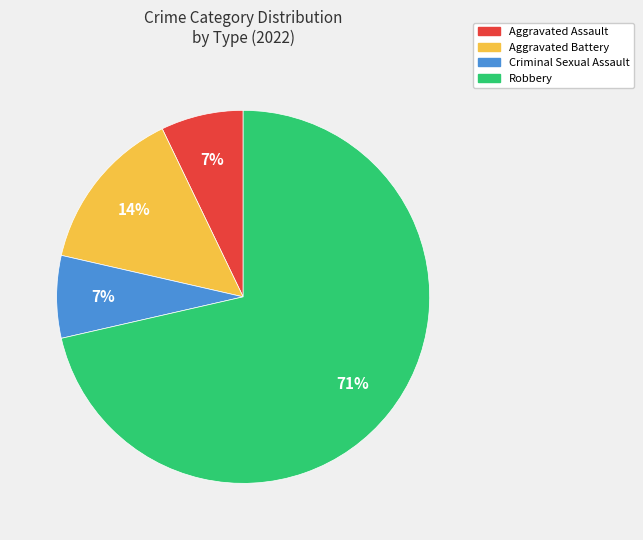

Is it true that Criminal Sexual Assault is 7% of the pie?

True